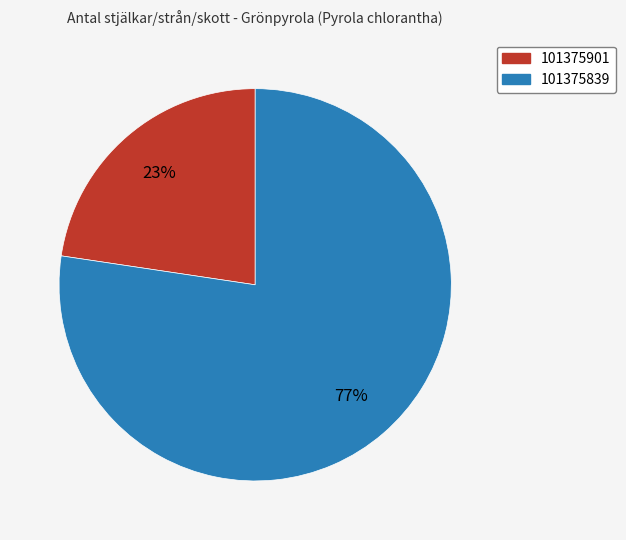

How many segments does this pie chart have?

2